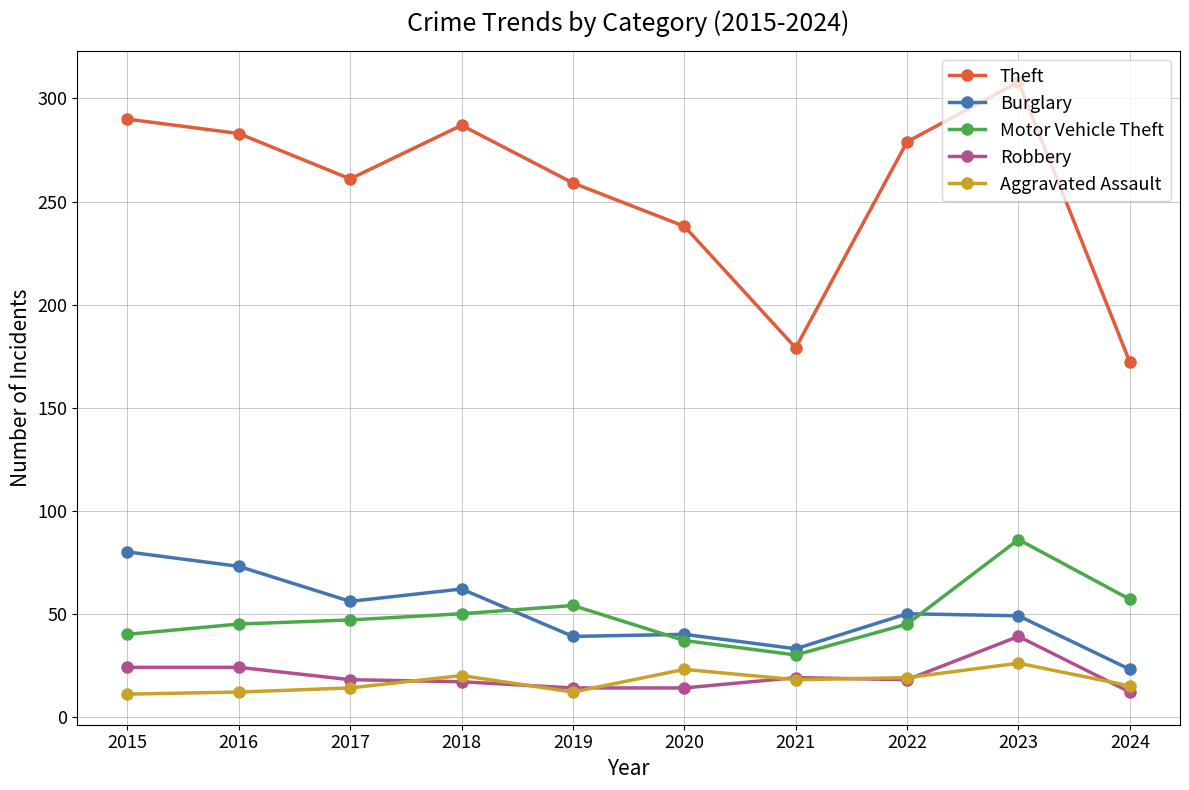

Which series has the largest range (max minus min)?

Theft